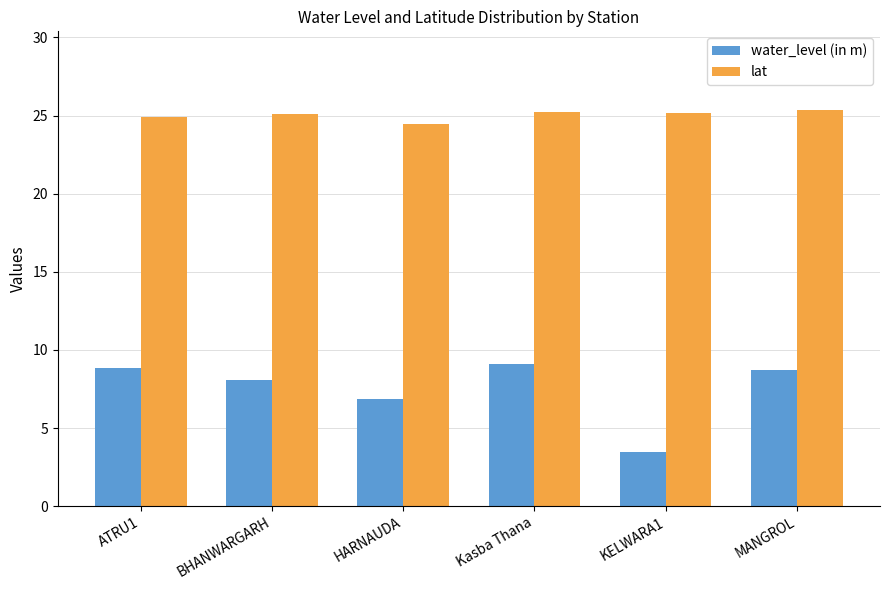

Which series has the largest total across all categories?

lat